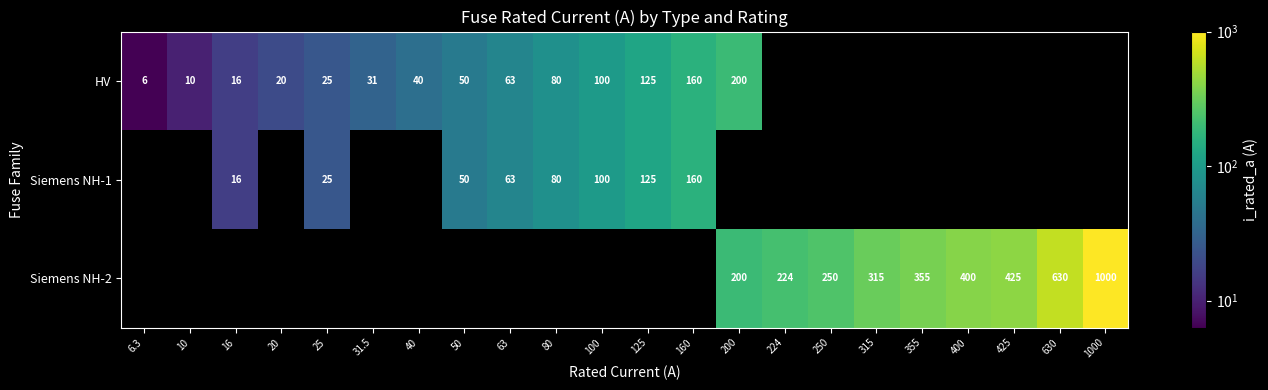

At how many categories does at least one series exceed 953?

1